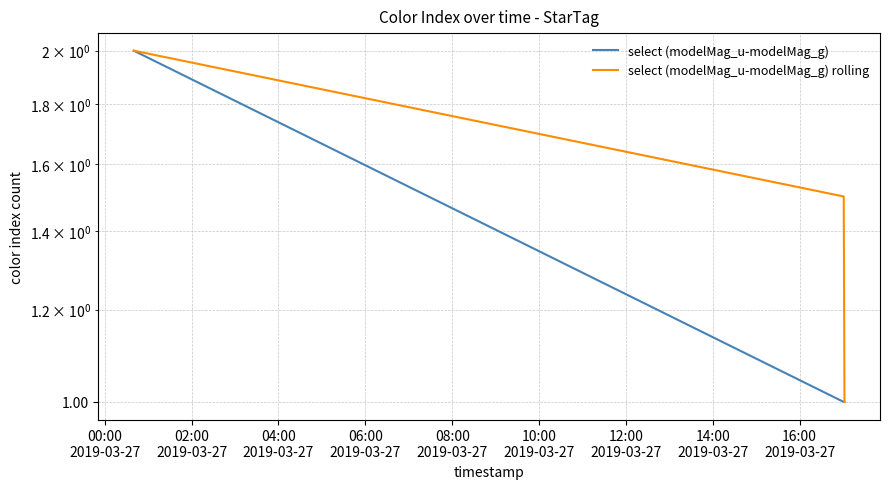

At which category is the sum across all series the highest?

00:00
2019-03-27